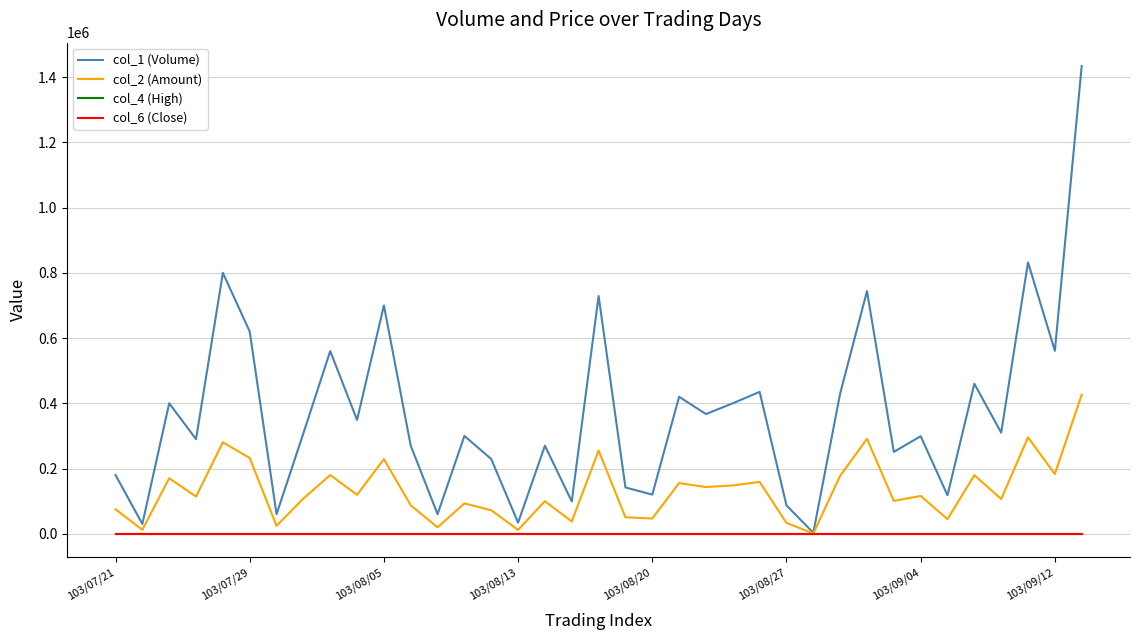

Which series has the largest range (max minus min)?

col_1 (Volume)